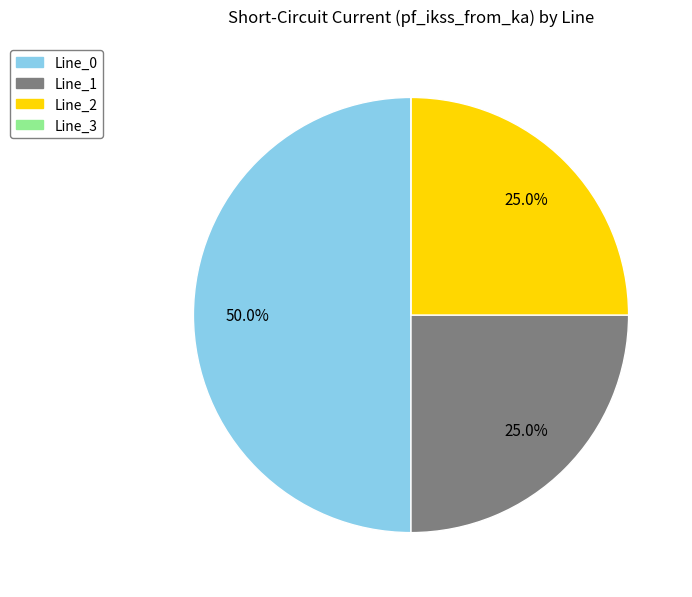

True or false: Line_0 accounts for 50% of the total.

True